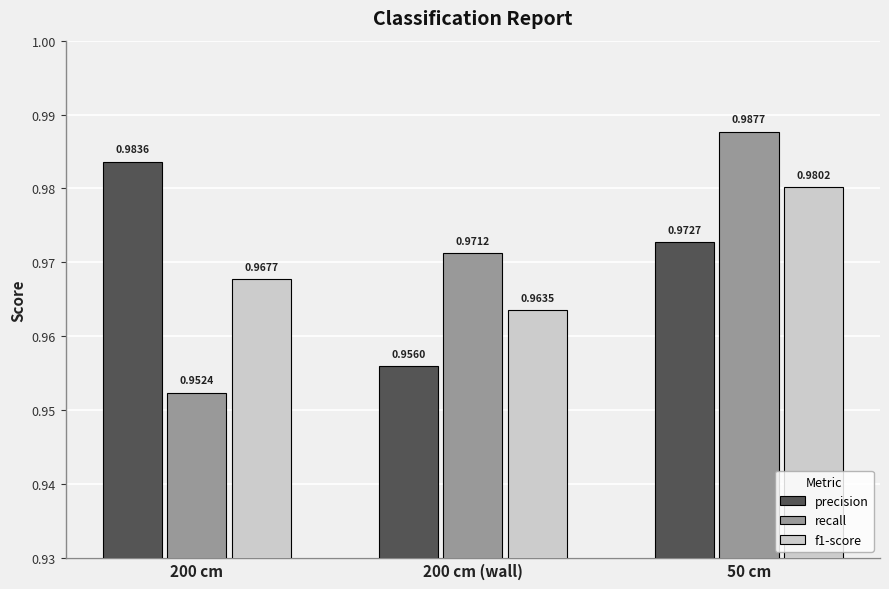

What is the label of the 3rd bar from the right?

200 cm